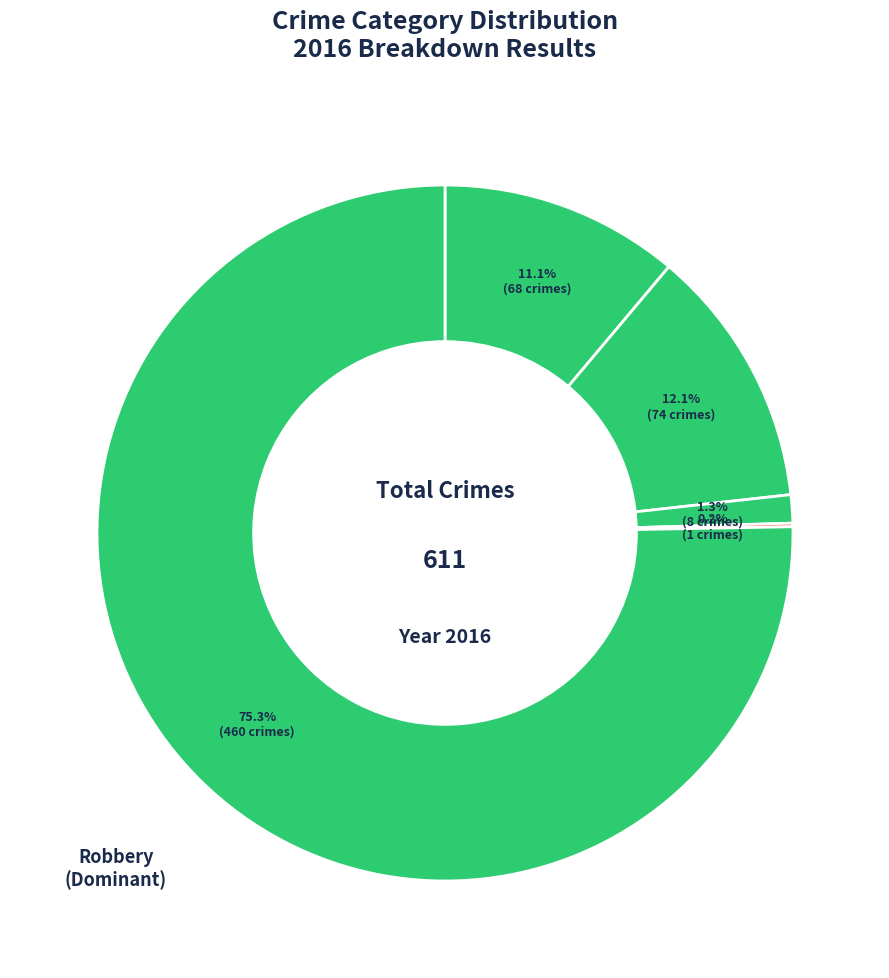

Does any single category account for the majority?

Yes